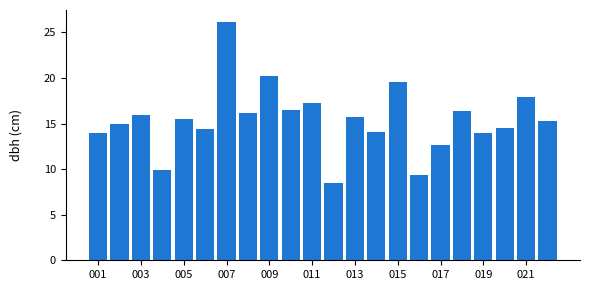

What is the minimum value shown in the chart?

8.5